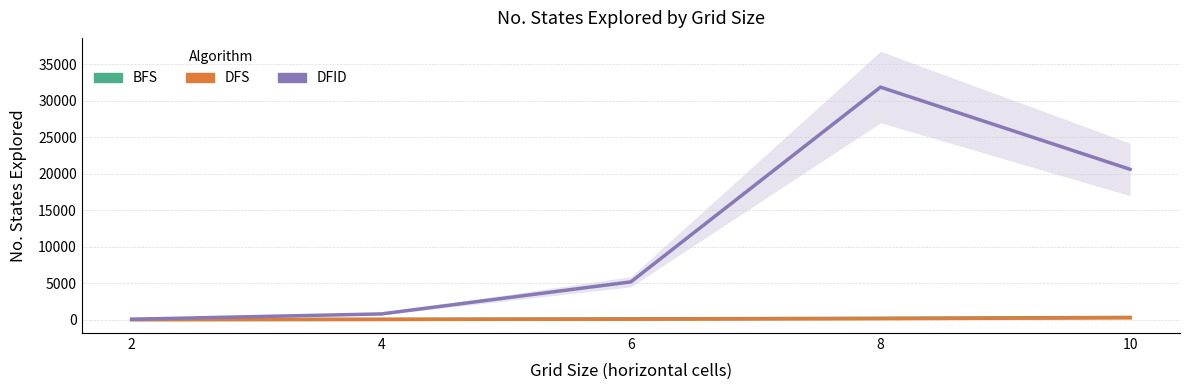

In DFID, how many points are higher than both neighbors (excluding endpoints)?

1